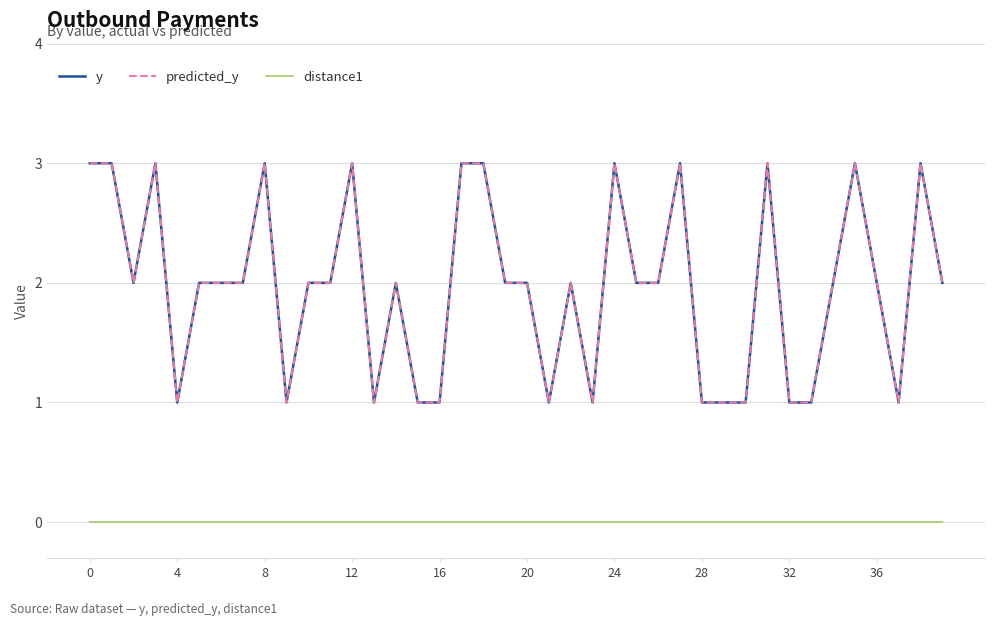

Does the chart display data point markers on the line(s)?

No